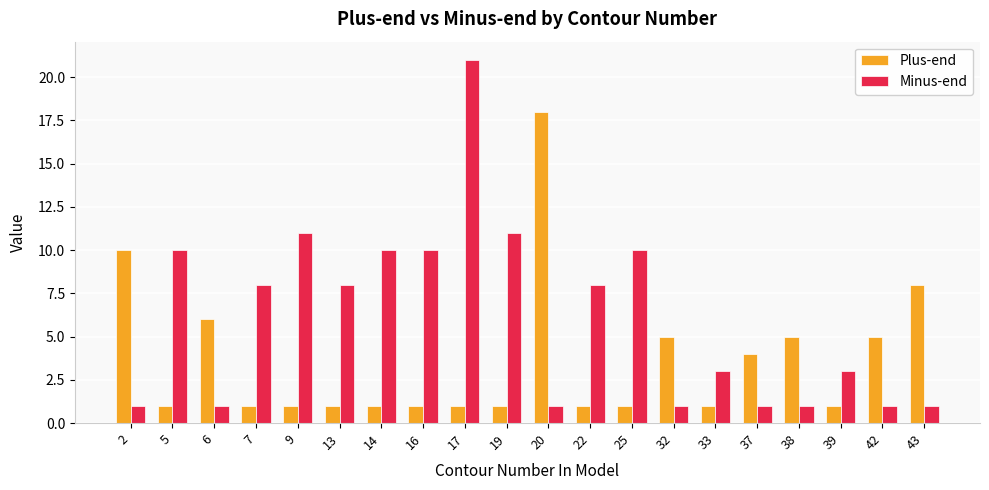

What are all the series names shown in the legend?

Plus-end, Minus-end